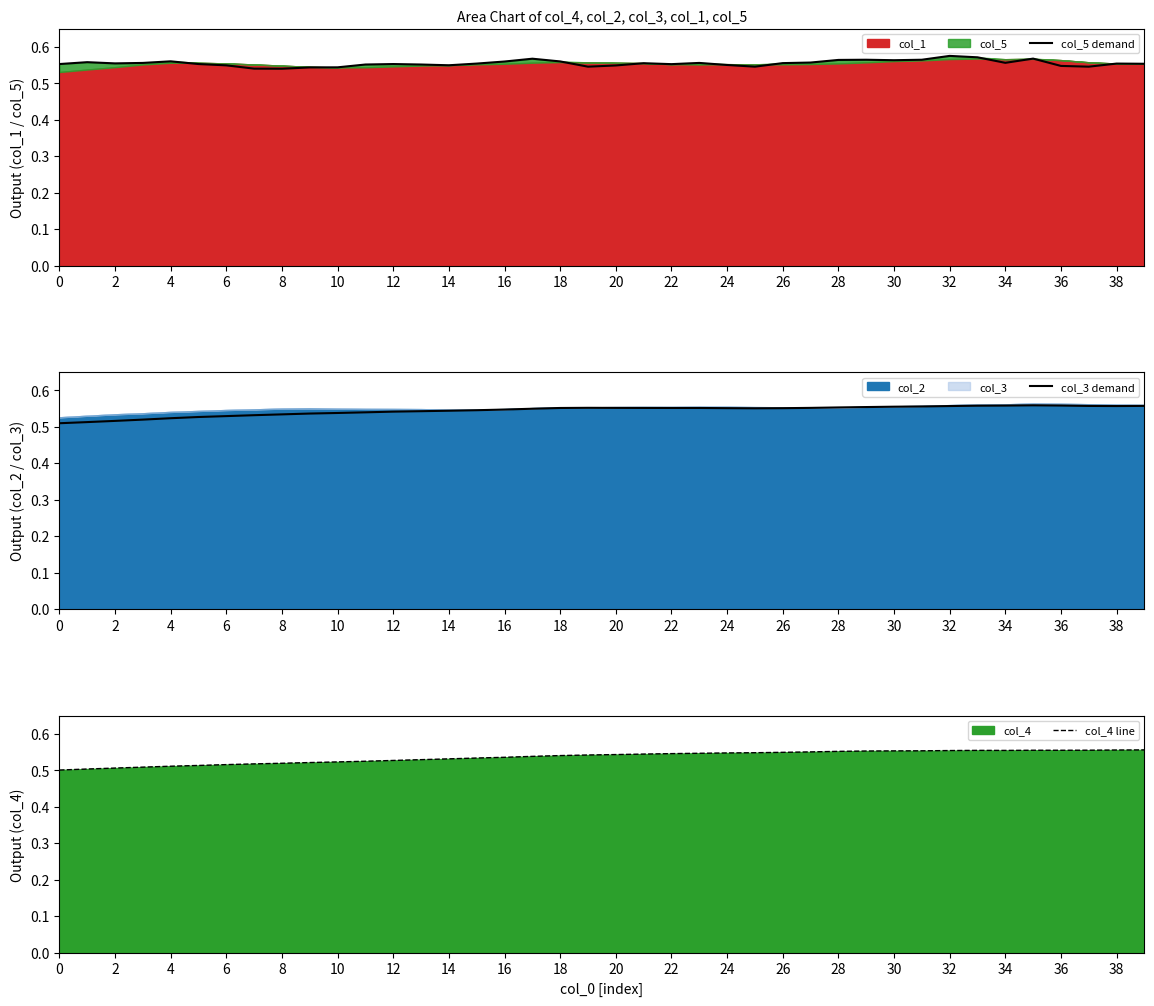

Which series has the largest total across all categories?

col_5 demand